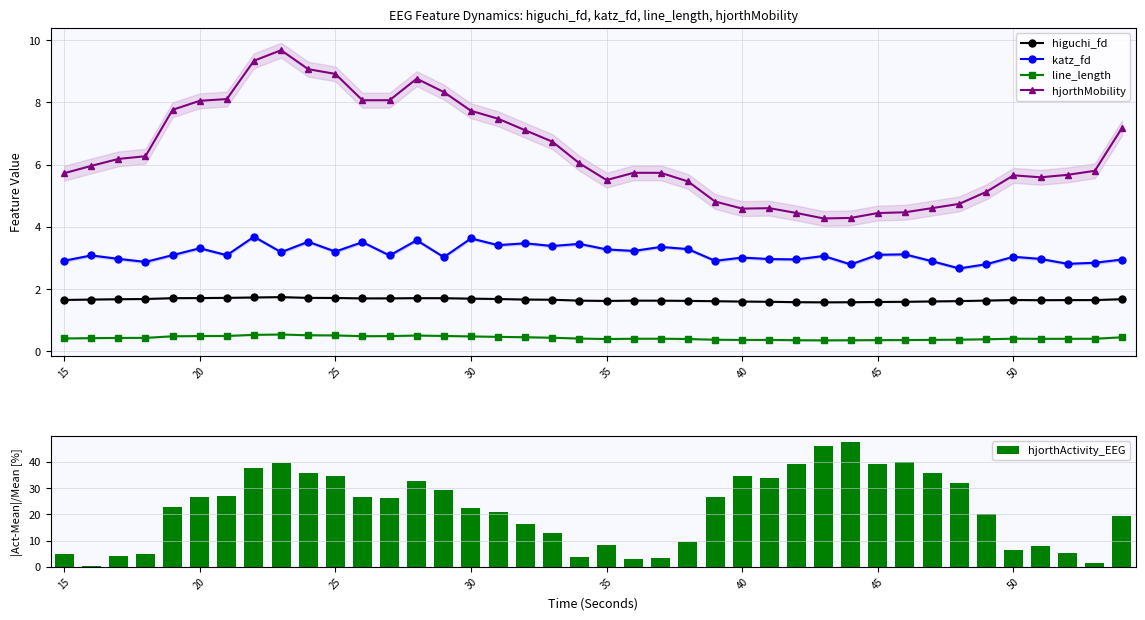

What is the average value of the hjorthActivity_EEG series?

22.3